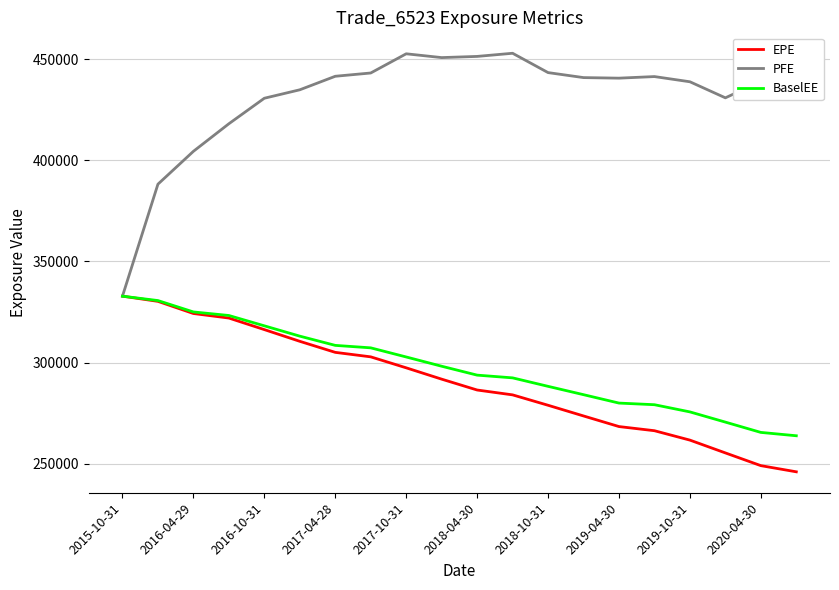

Which series has the largest total across all categories?

PFE